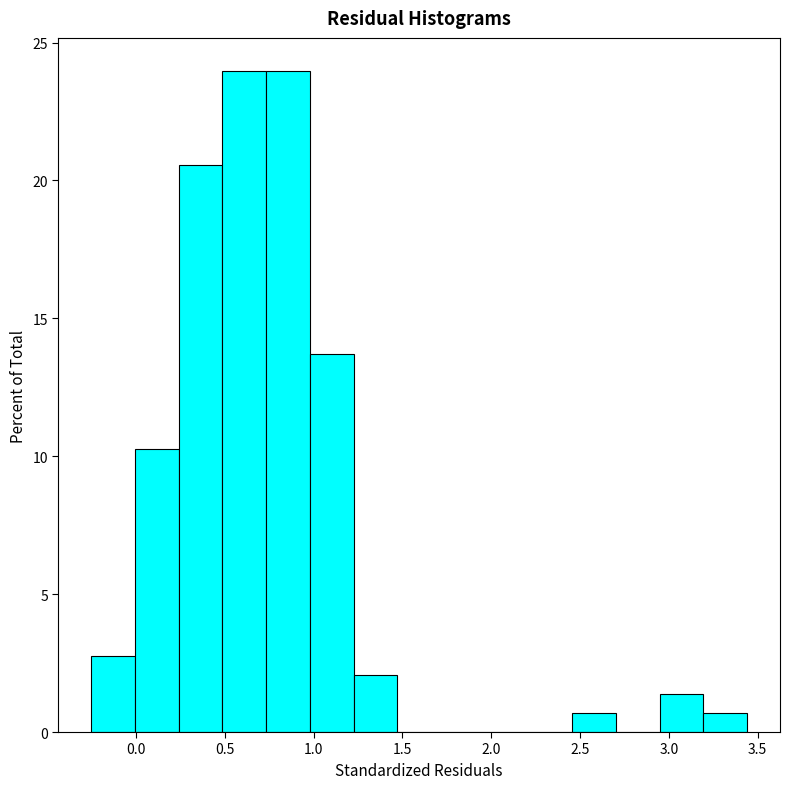

What is the height of the bar covering 0.00 to 0.25 on the x-axis? Neither the bar edges nor the heights are printed on the chart, so give them approximately, as read against the axes.

10.5